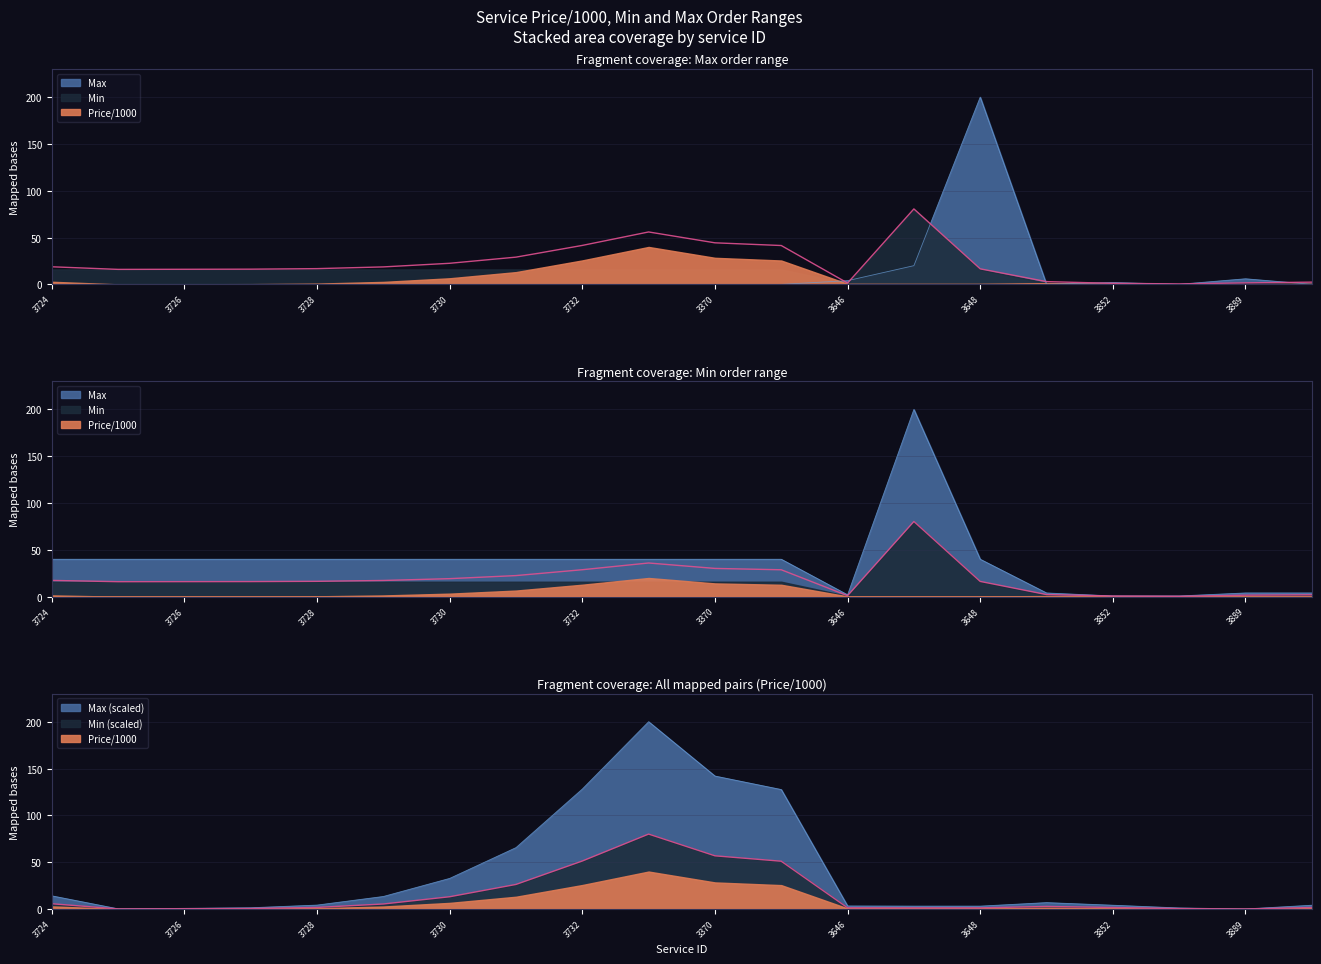

At which label does Max reach its minimum?

3724